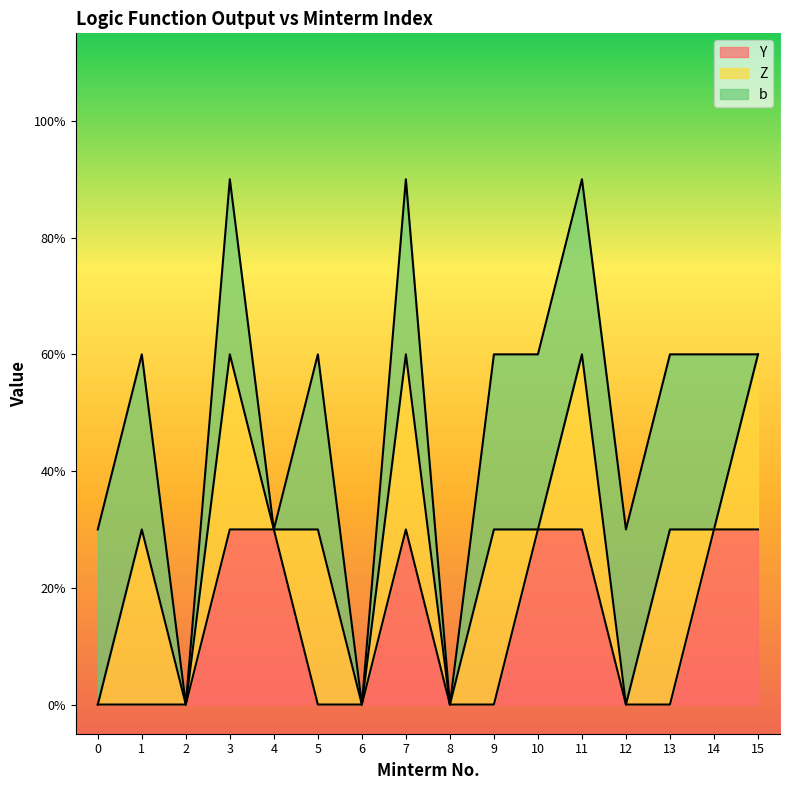

True or false: b has a value of 2 at 9.

False